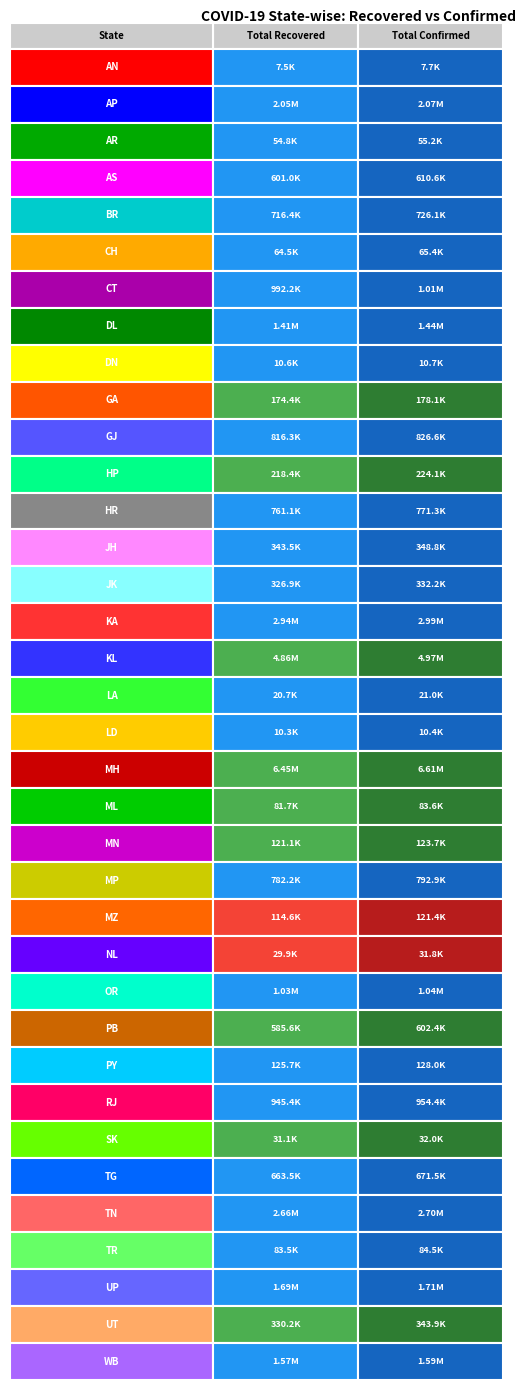

The value of total_recovered at 34 is 174297. True or false?

False